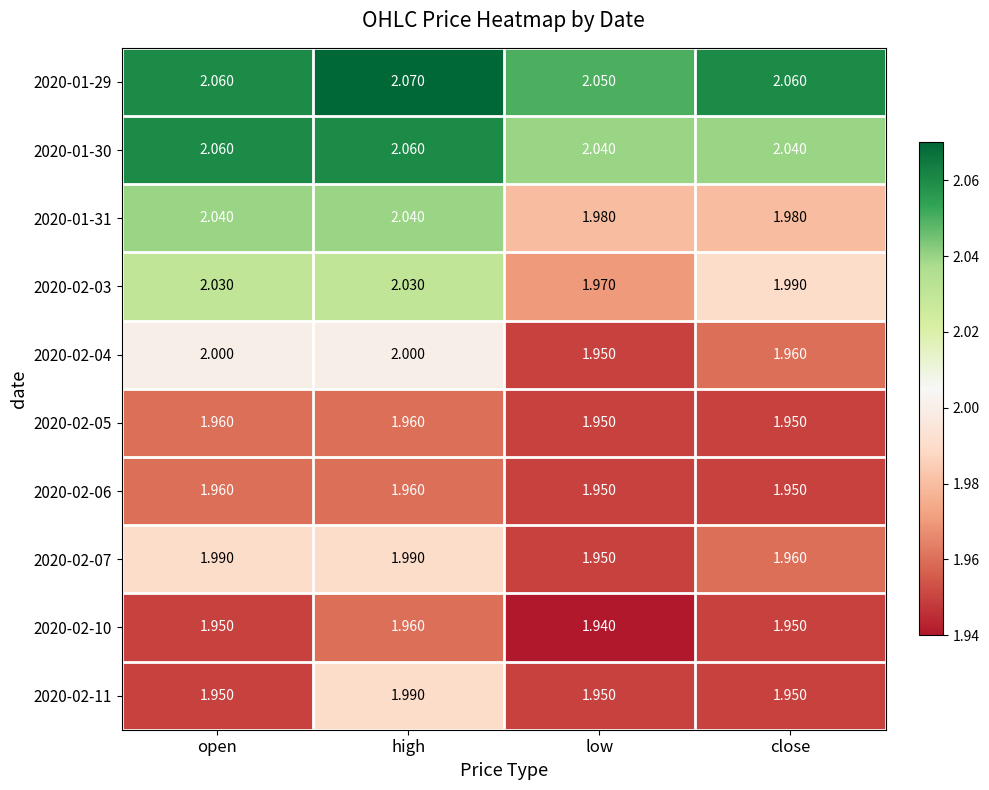

What is the difference between the highest and lowest values at high?

0.1